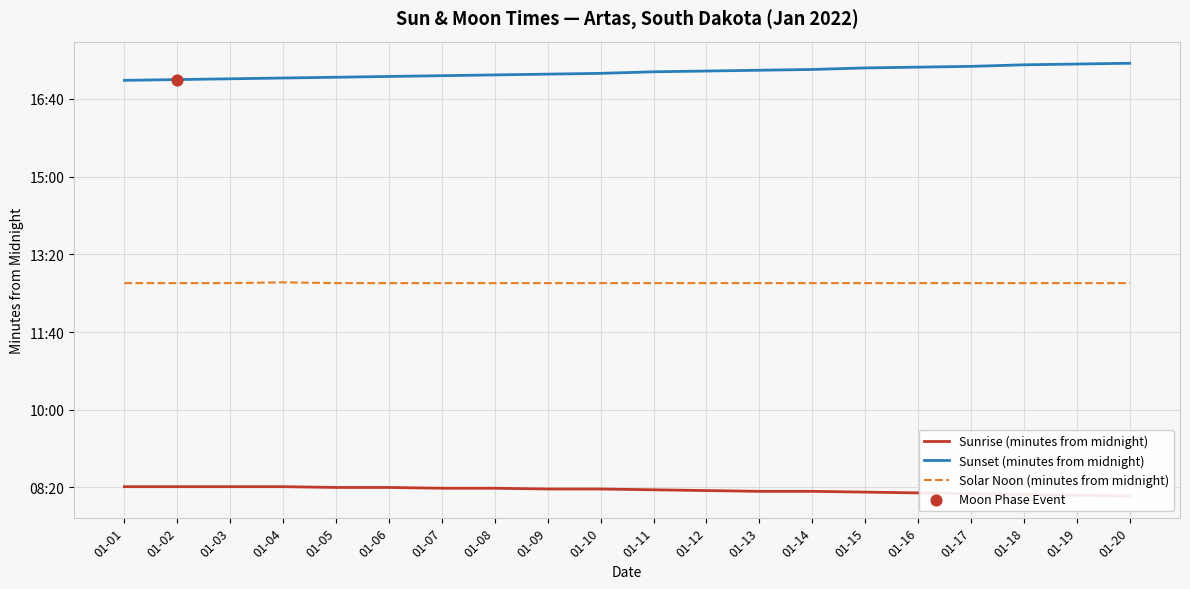

At which category is the sum across all series the highest?

01-18